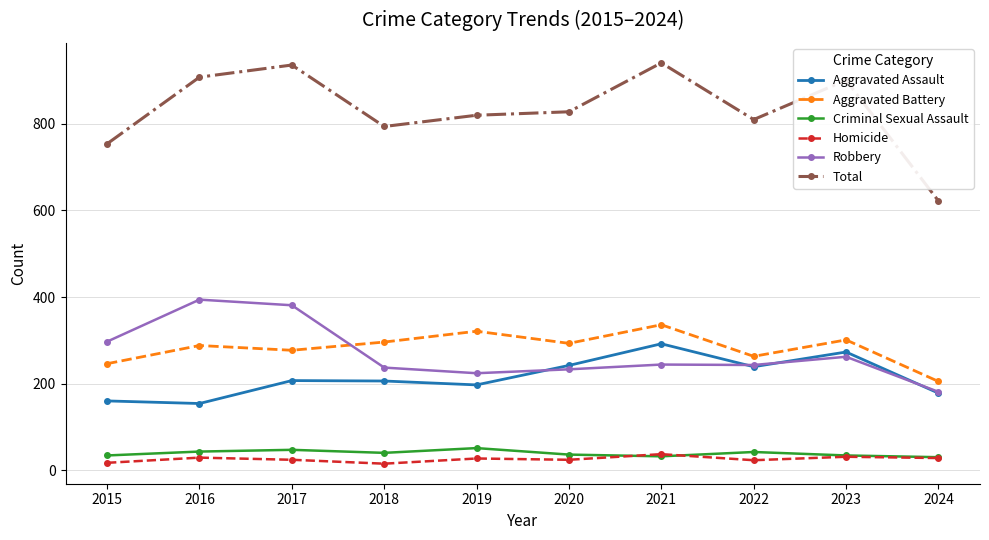

How many distinct data groups are displayed?

6